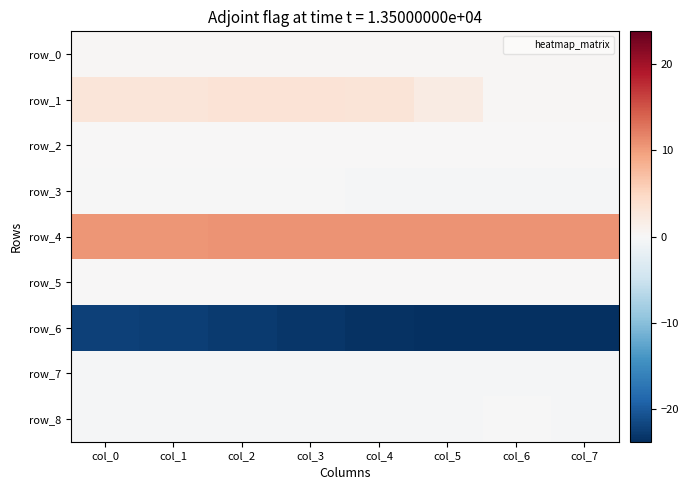

Is the value of row_1 at col_3 greater than the value of row_0 at col_3?

Yes